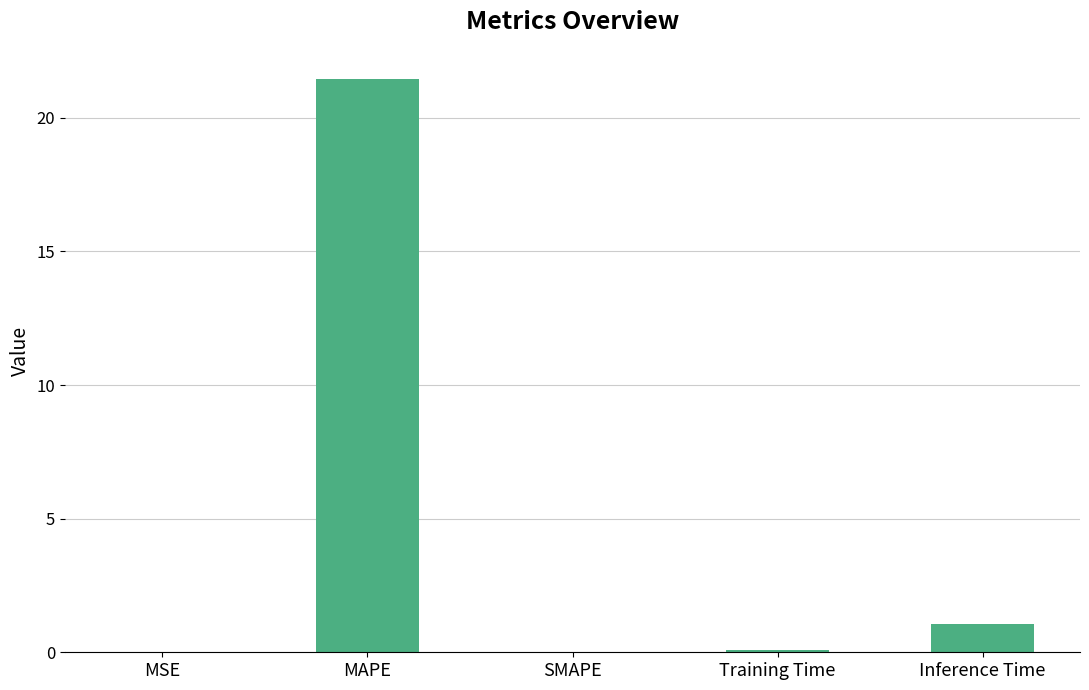

Which has a higher value, MSE or Inference Time?

Inference Time